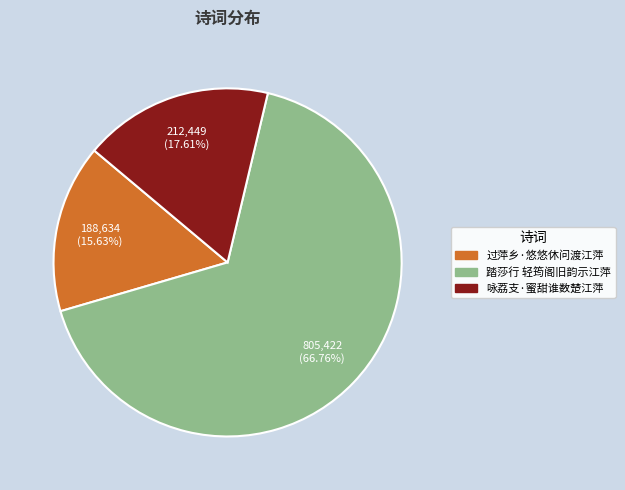

To the nearest percent, what portion does 过萍乡·悠悠休问渡江萍 represent?

16%